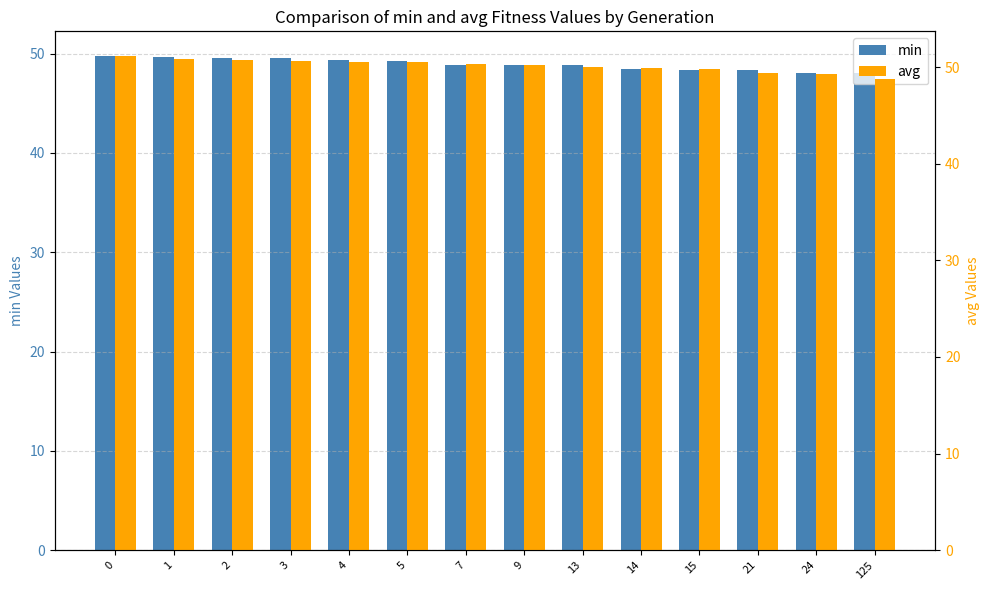

Reading right to left, extract all data points from this chart.

min: 125=48.1	24=48.1	21=48.3	15=48.3	14=48.4	13=48.8	9=48.8	7=48.9	5=49.3	4=49.3	3=49.6	2=49.6	1=49.6	0=49.8
avg: 125=48.8	24=49.3	21=49.4	15=49.8	14=49.9	13=50.0	9=50.3	7=50.4	5=50.5	4=50.6	3=50.7	2=50.8	1=50.9	0=51.2